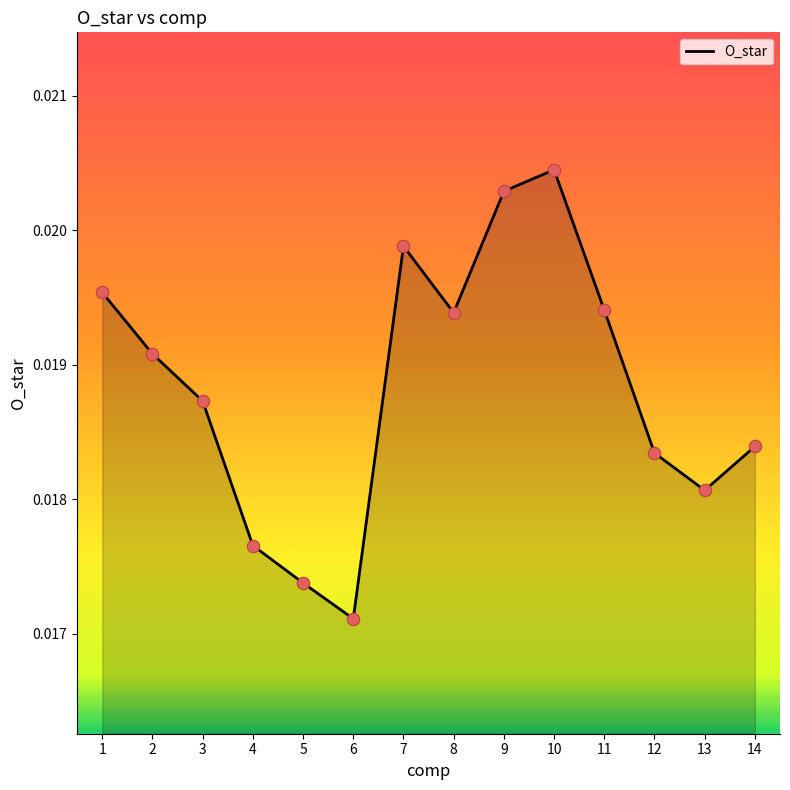

Which has a higher value, 1 or 2?

1